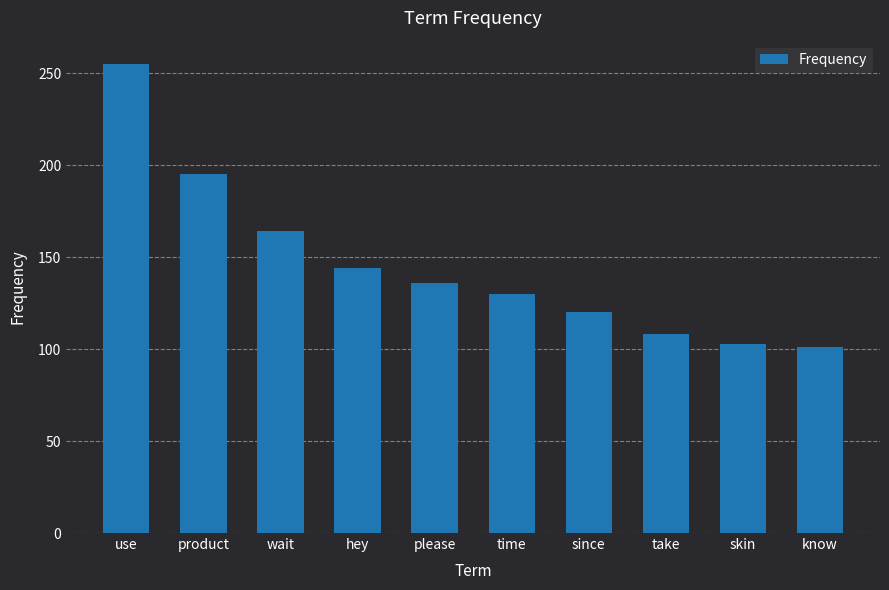

Count the number of categories in the chart.

10